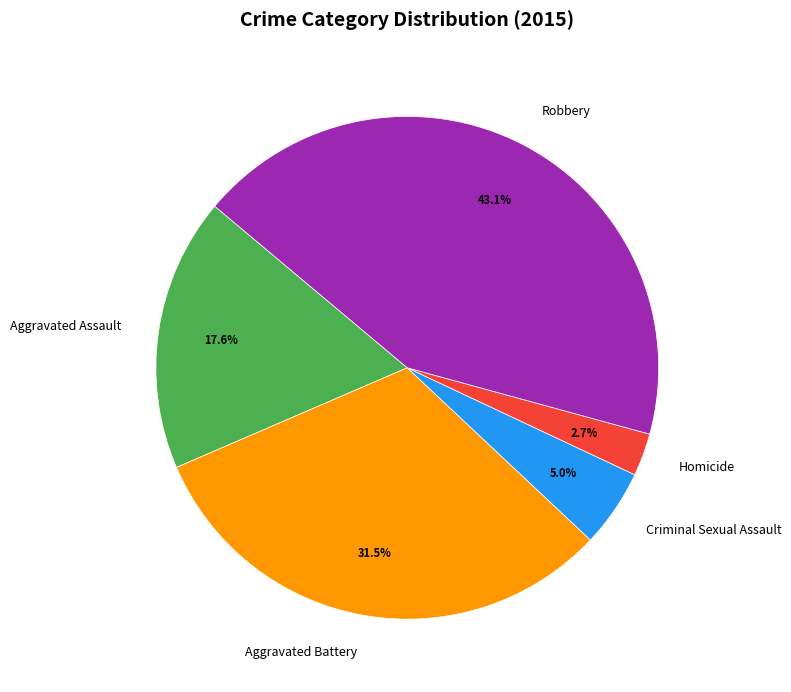

Combined, do Aggravated Assault and Aggravated Battery account for over 50%?

No